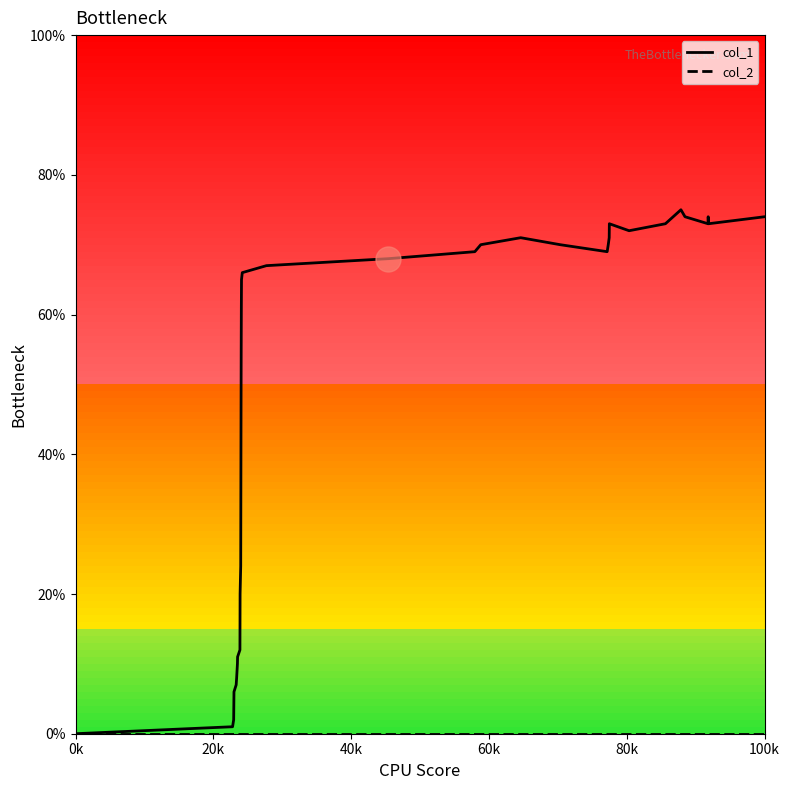

Which series has the widest spread of values?

col_1